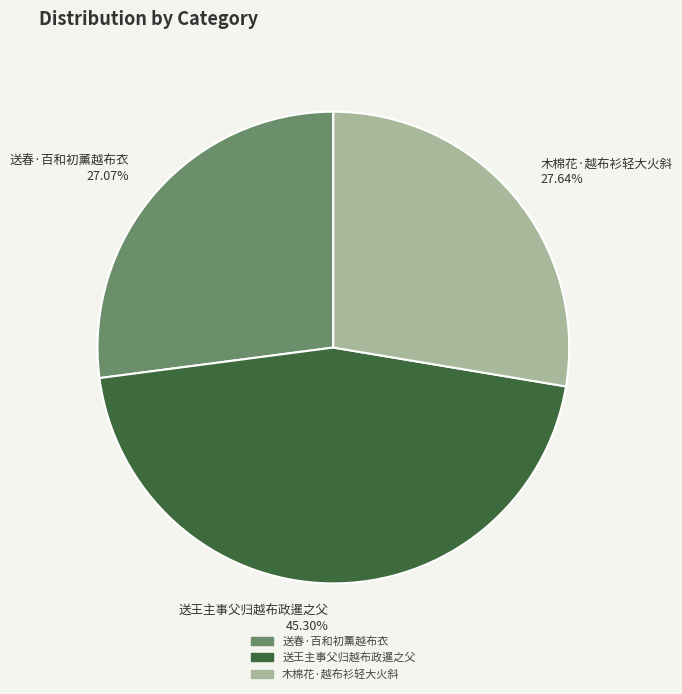

Approximately how many times larger is the value at 木棉花·越布衫轻大火斜 compared to 送王主事父归越布政暹之父?

0.6